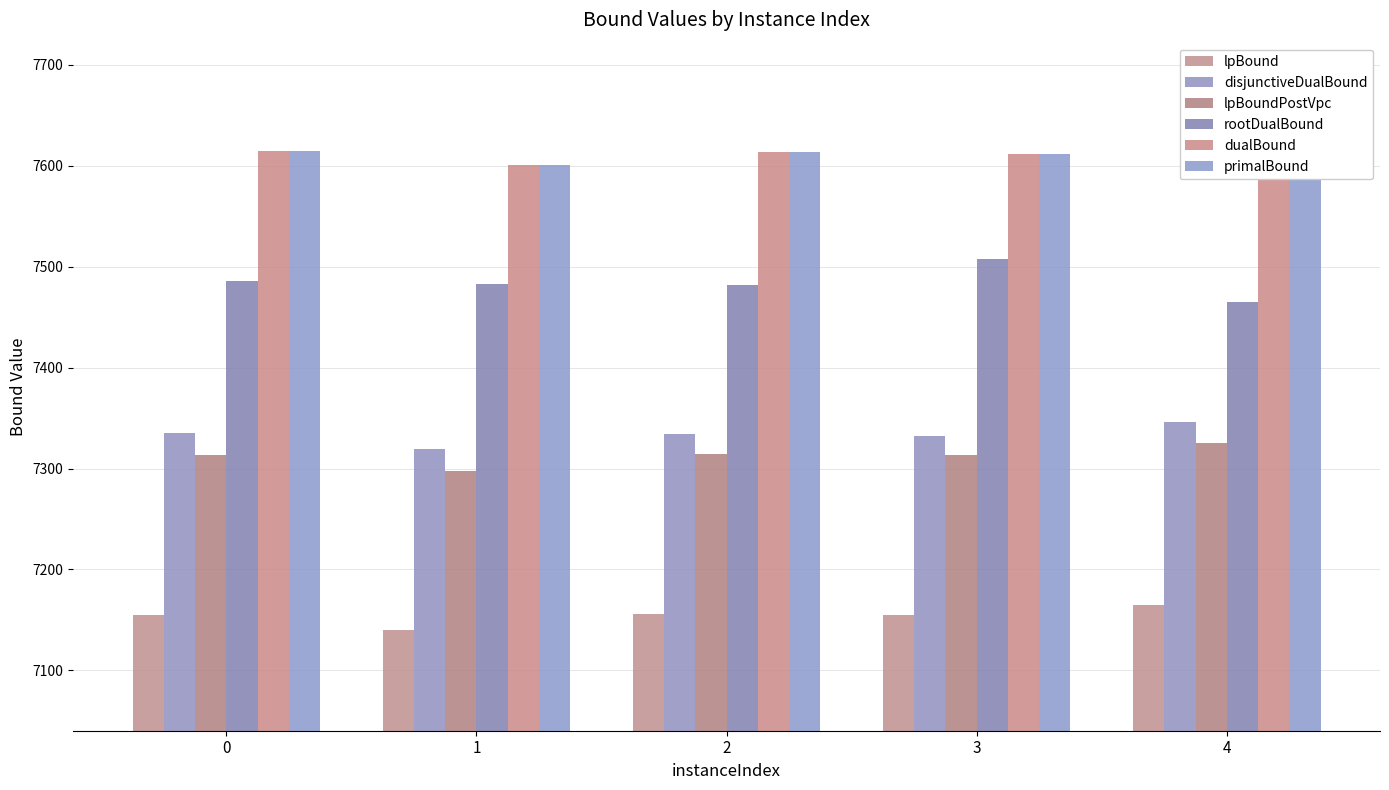

What is the value of the lpBound bar at the 4th from the left?

7154.8